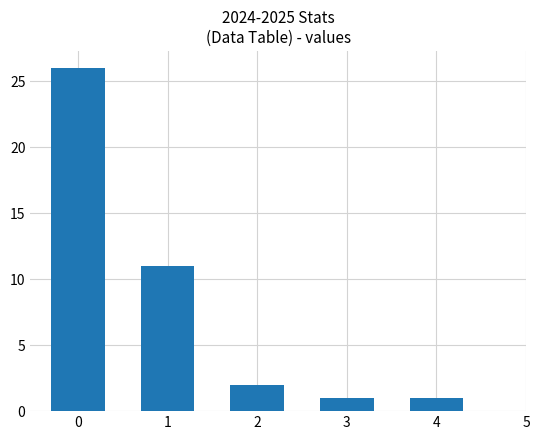

What is the difference between the second highest and second lowest values?

10